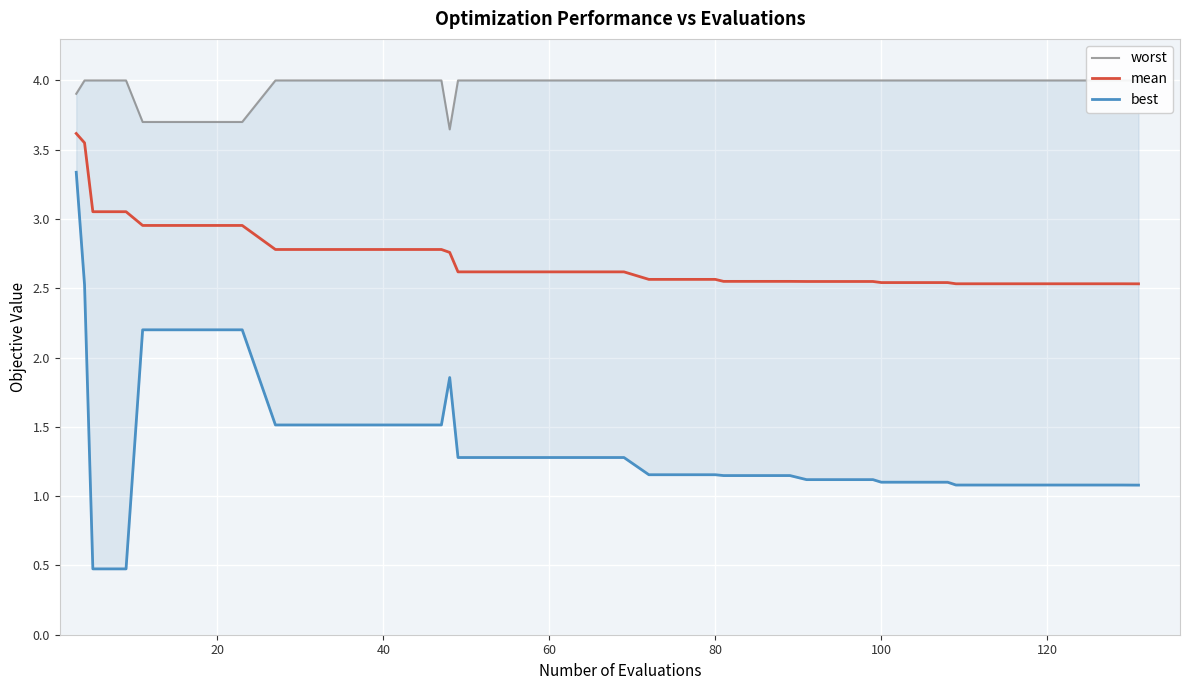

At how many categories does at least one series exceed 3?

40